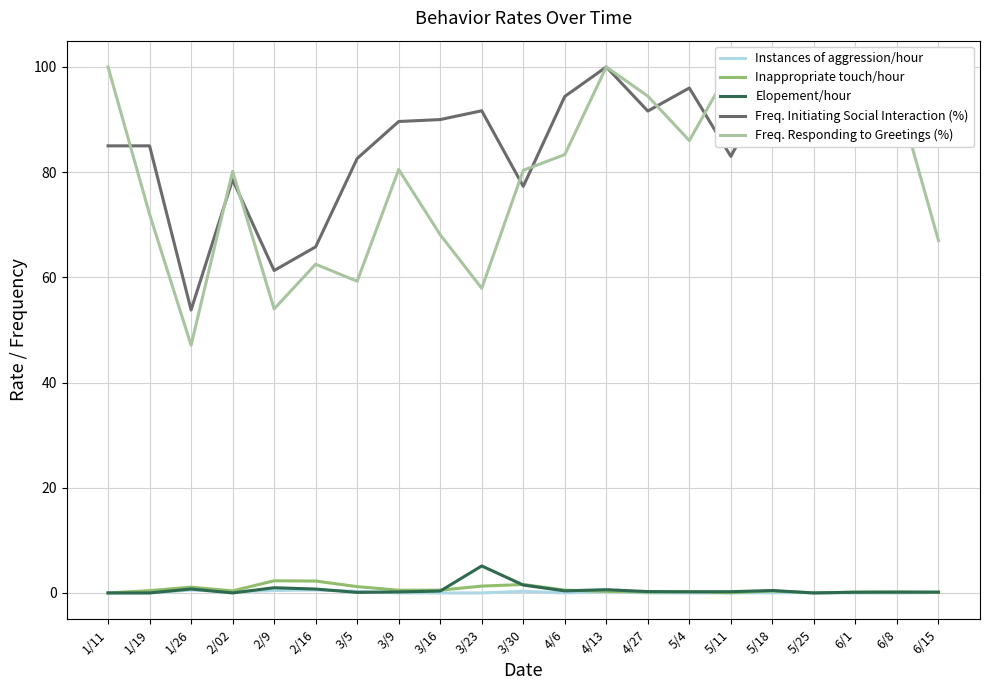

Does the chart have visible grid lines?

Yes